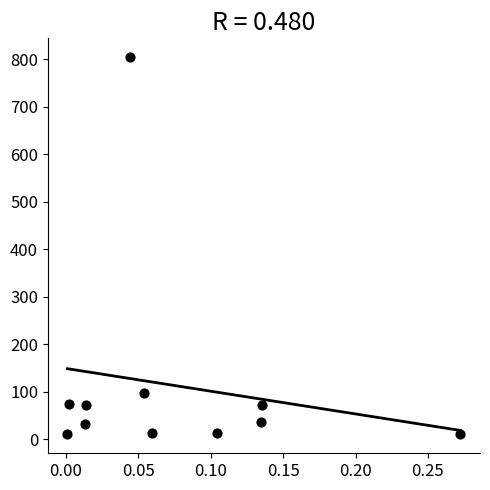

What Y value in the scatter plot is closest to 407?

97.5